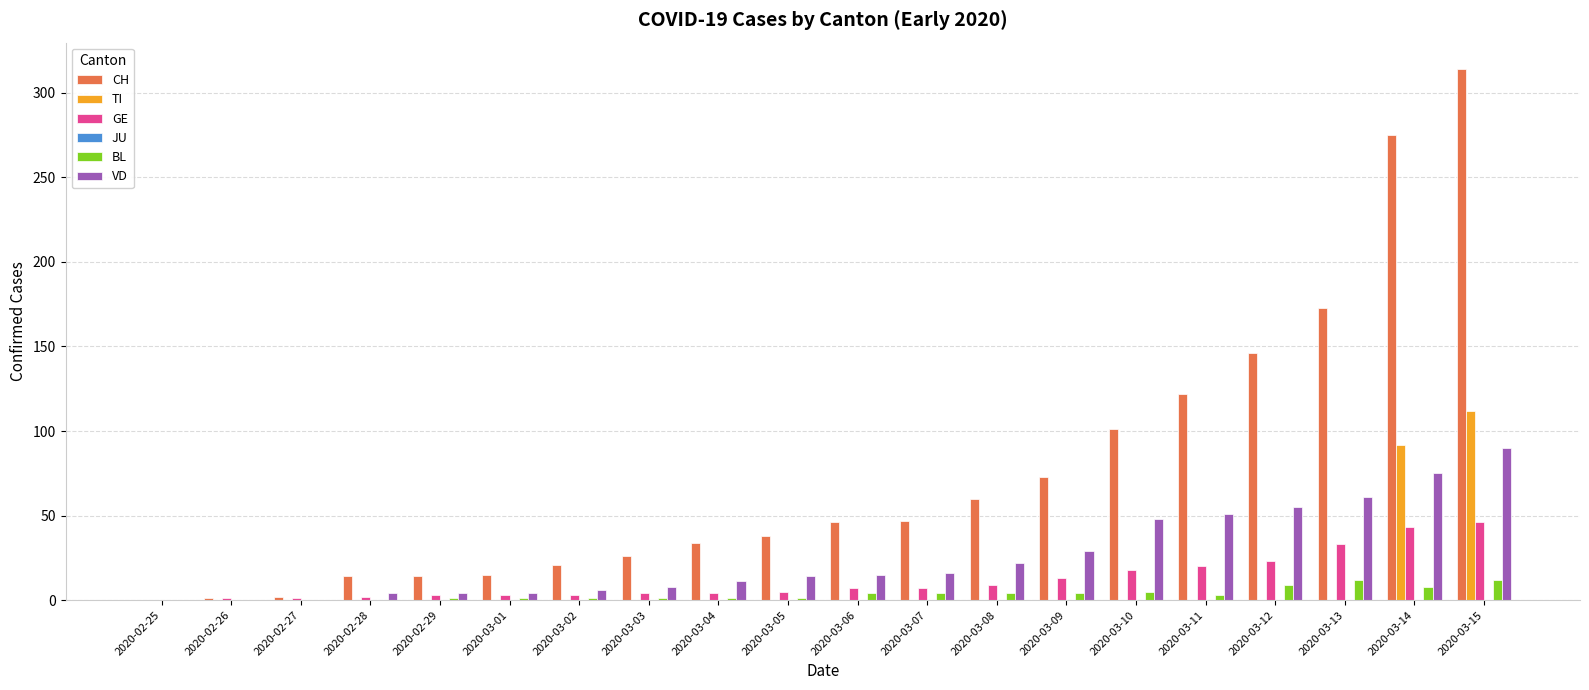

Which series changed the most between 2020-02-28 and 2020-03-12?

CH